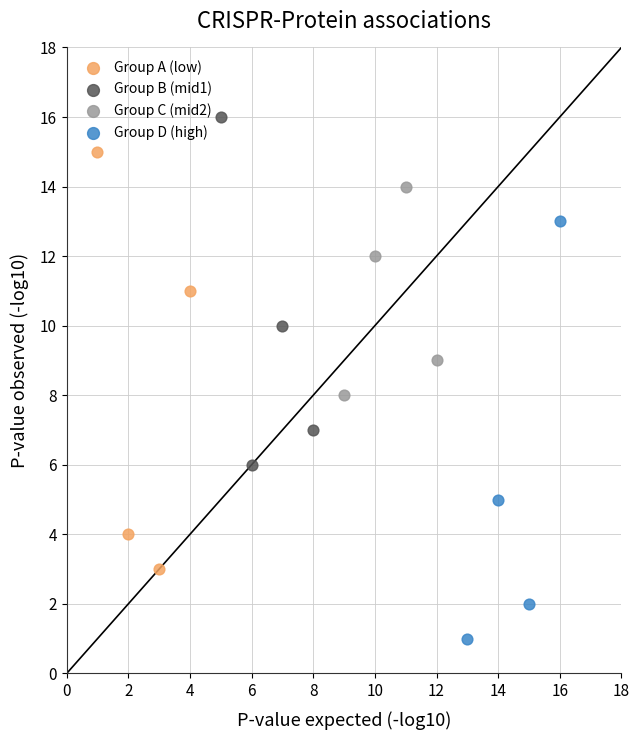

Which series reaches the maximum Y coordinate?

Group B (mid1)